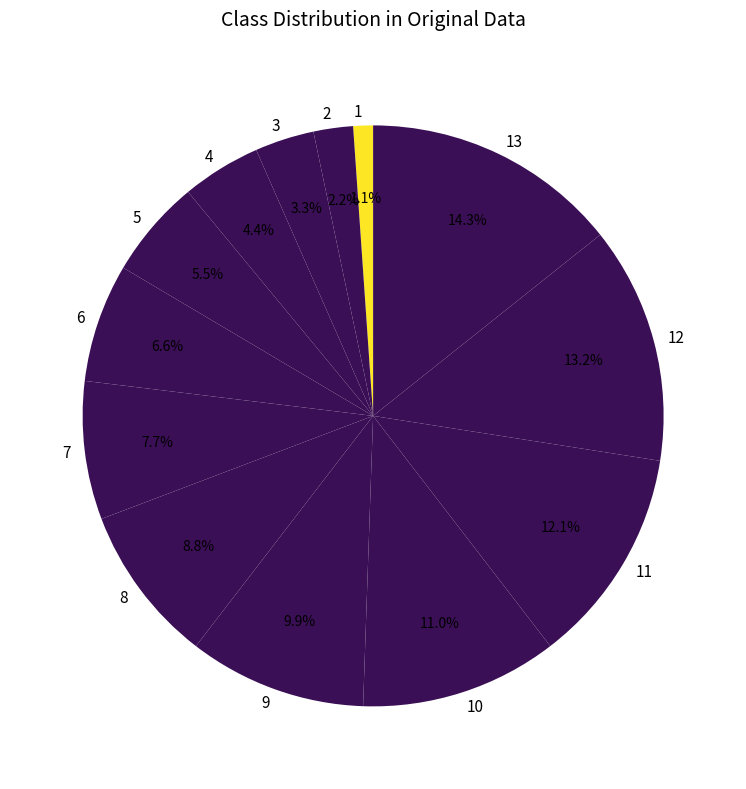

Is there any slice that represents more than half of the pie?

No